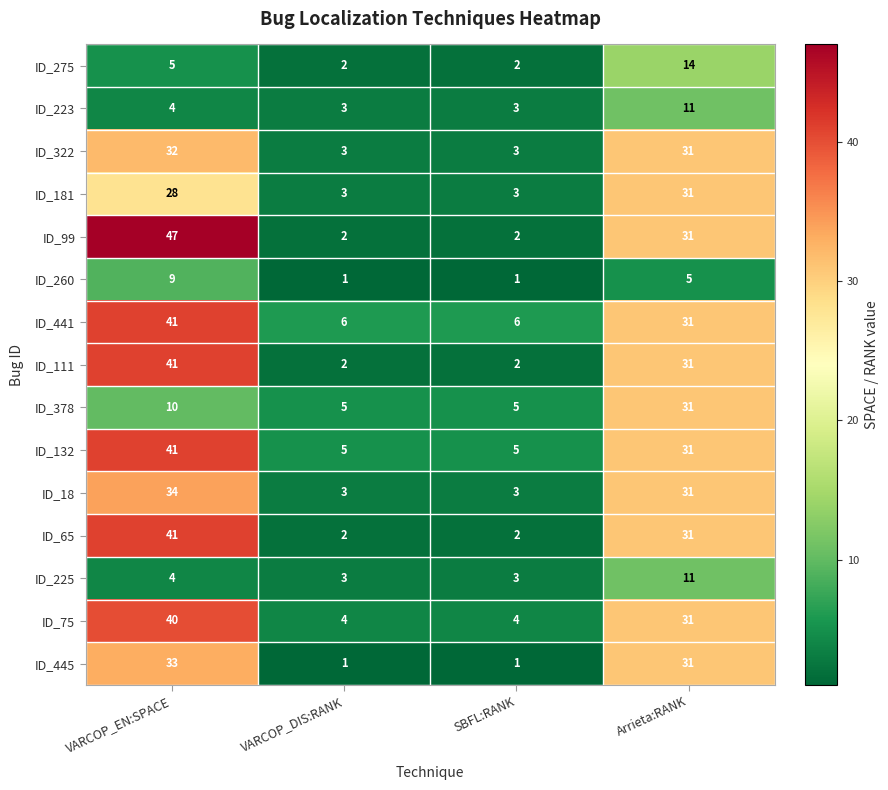

Which series changed the most between VARCOP_DIS:RANK and Arrieta:RANK?

ID_445